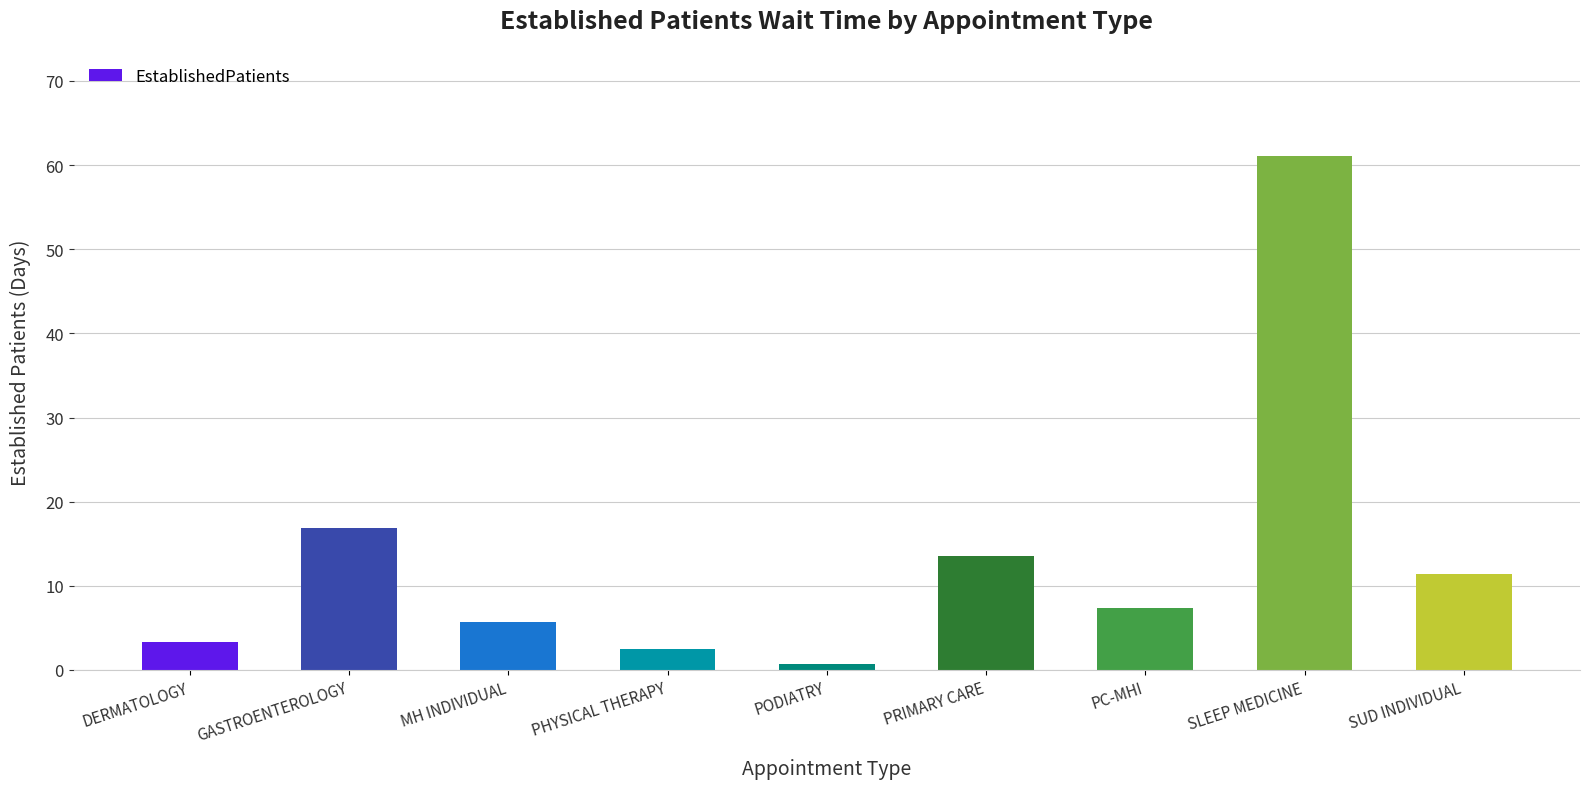

What is the label of the 9th bar from the left?

SUD INDIVIDUAL